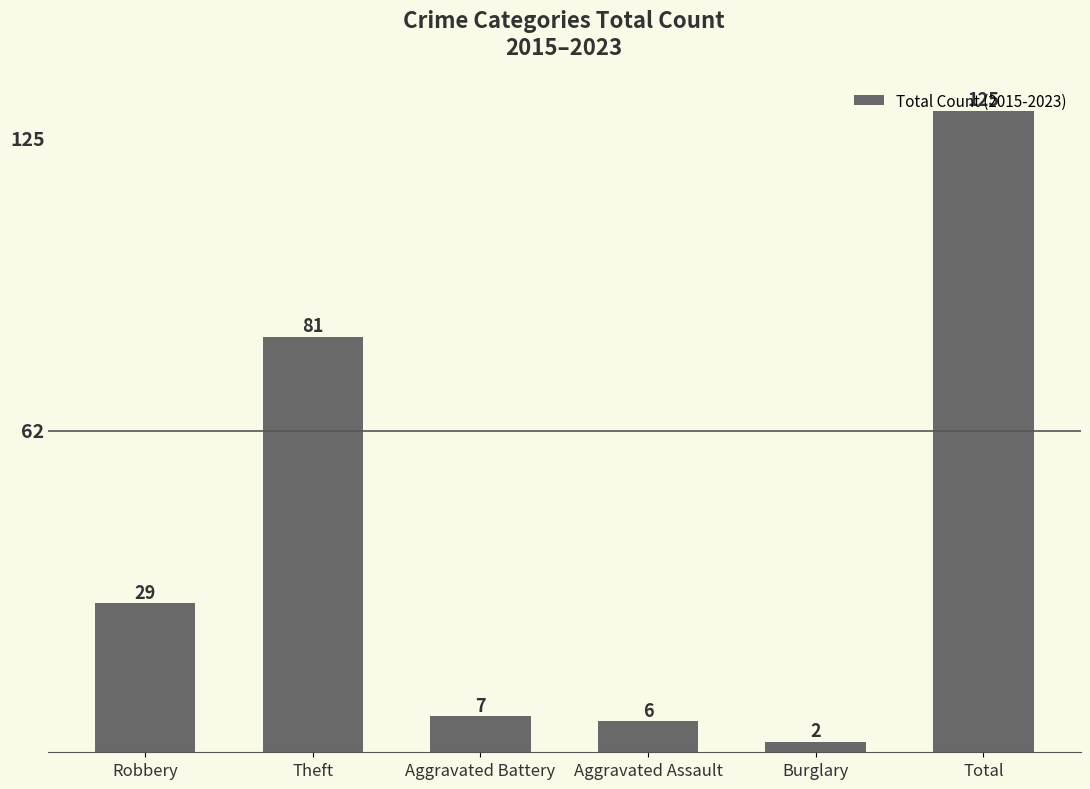

What is the value of the 4th bar from the left?

6